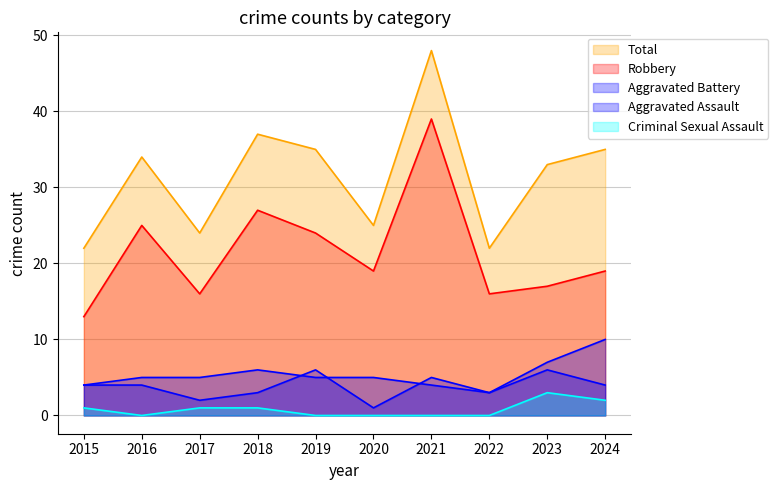

Does the chart display data point markers on the line(s)?

No